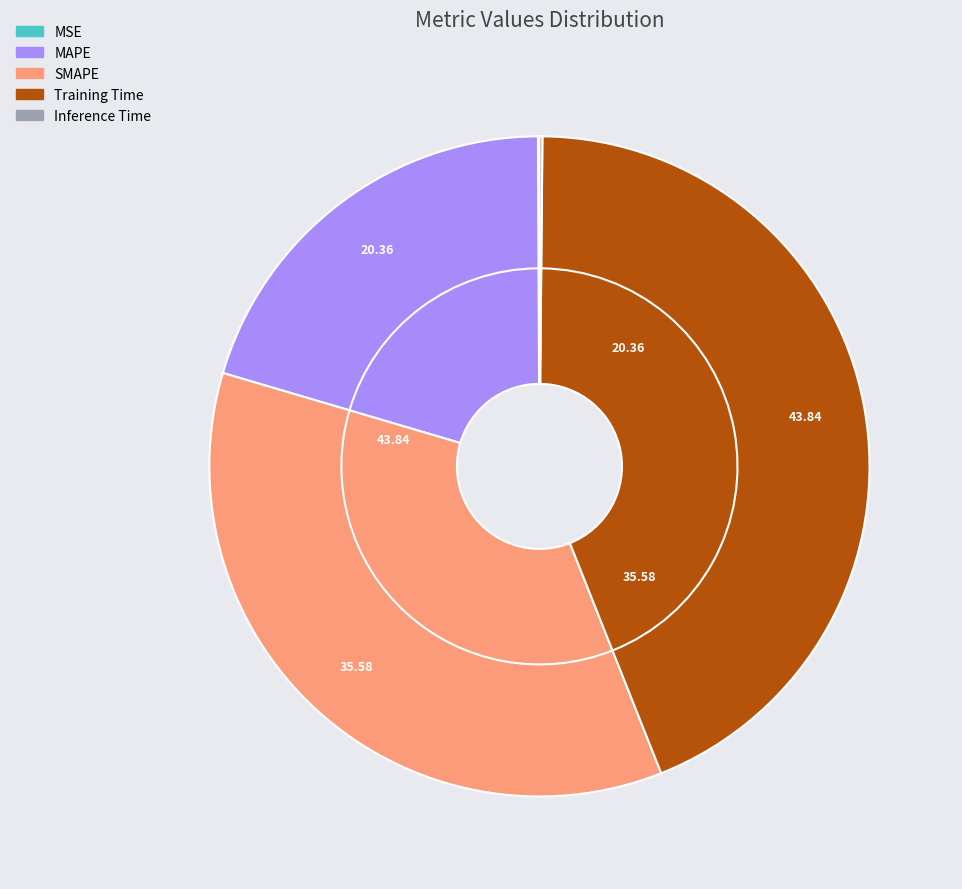

To the nearest percent, what is the combined percentage of MSE and Training Time?

44%